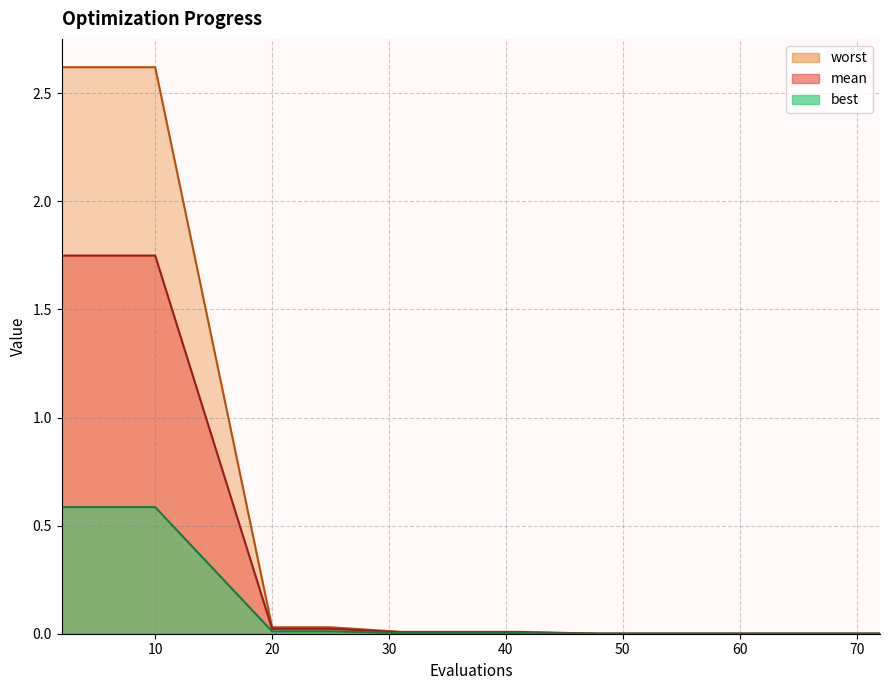

Rank the series at 4 from highest to lowest value.

worst, mean, best